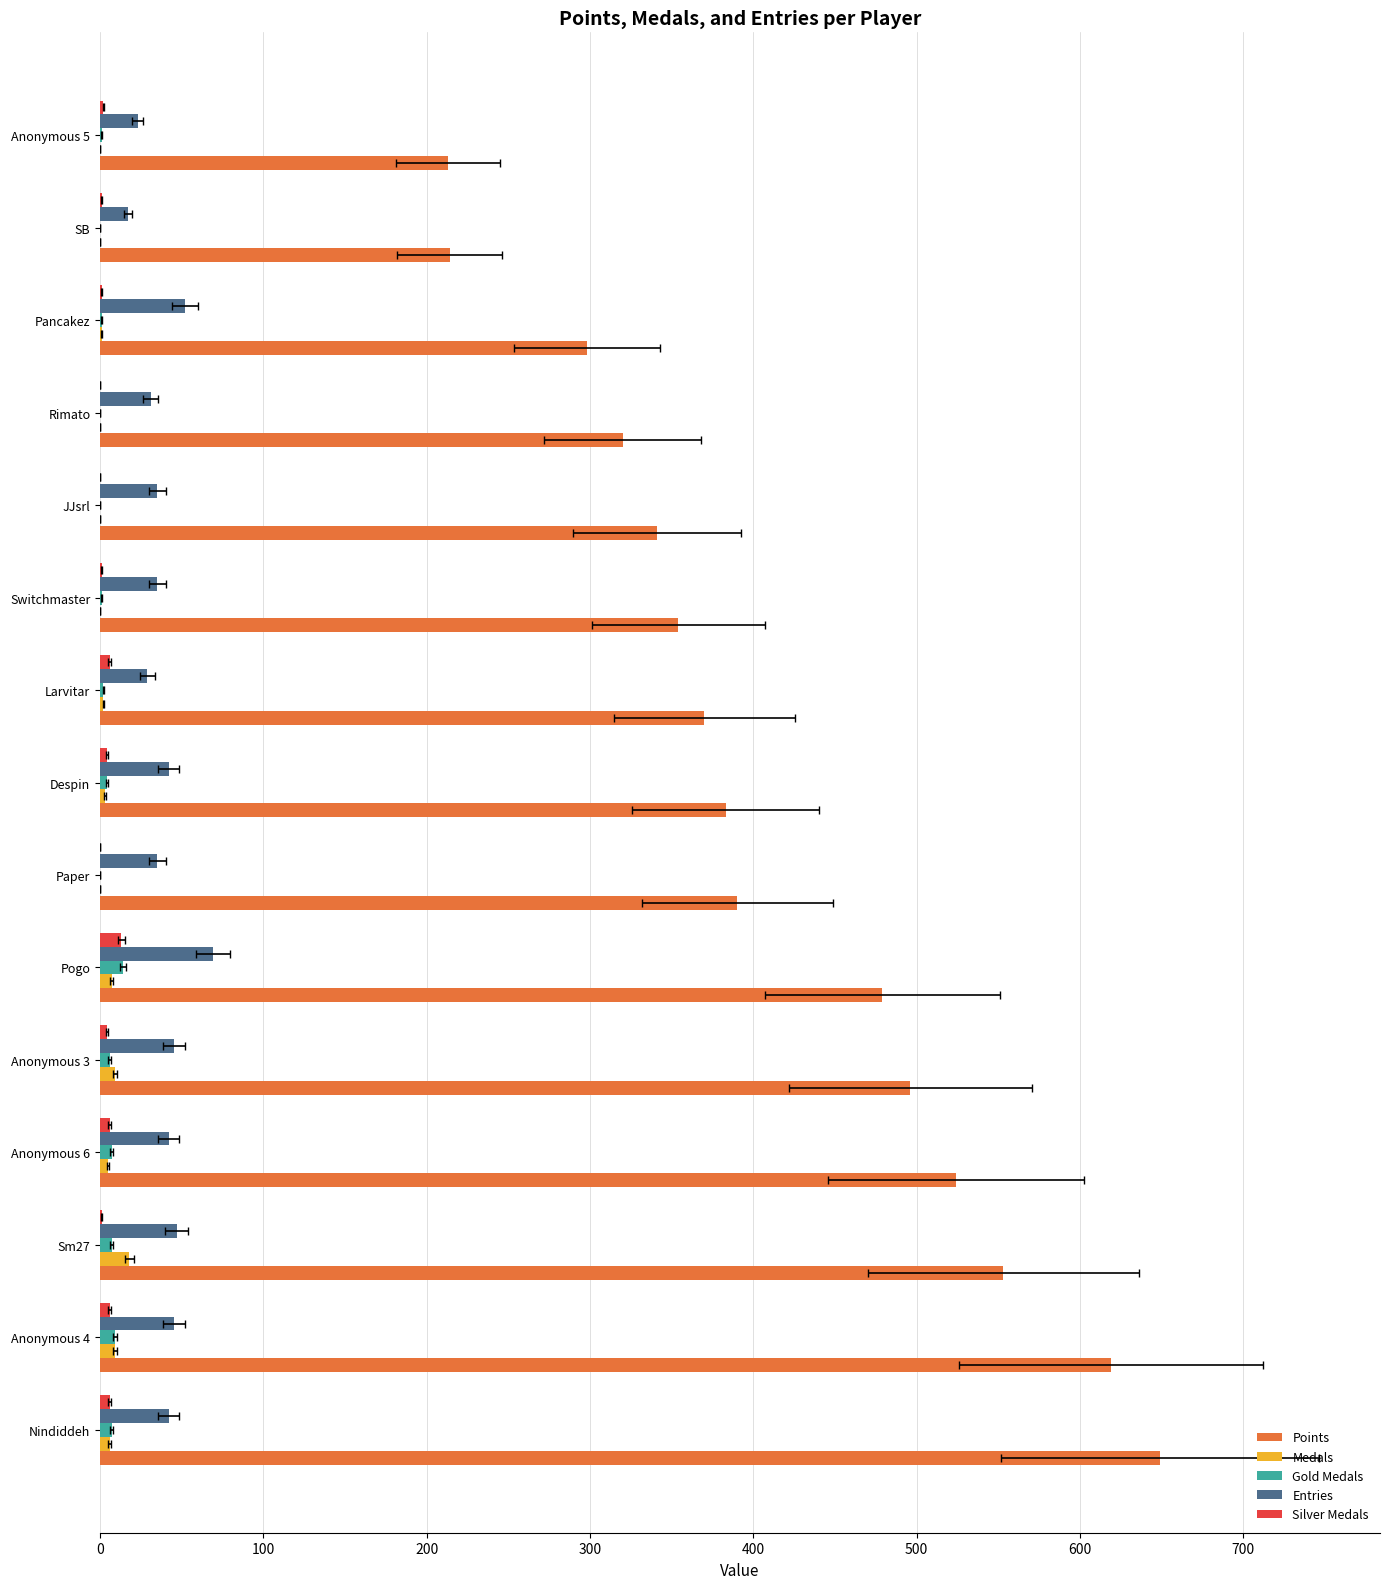

Which series changed the most between Anonymous 6 and Pogo?

Points